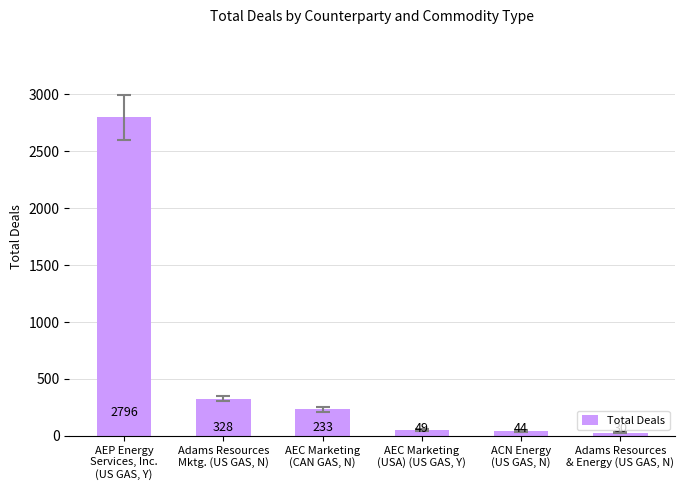

At which label is the value closest to 1413?

Adams Resources
Mktg. (US GAS, N)